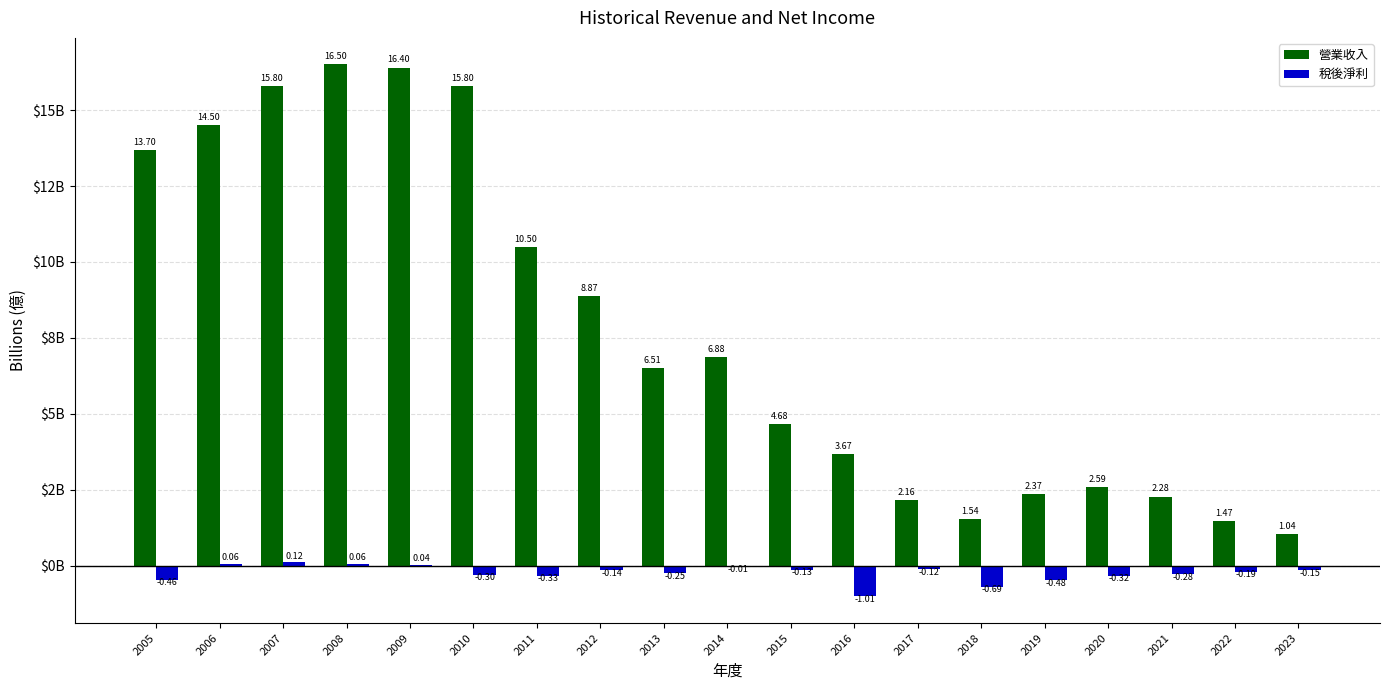

What is the total value across all series at 2020?

2.3